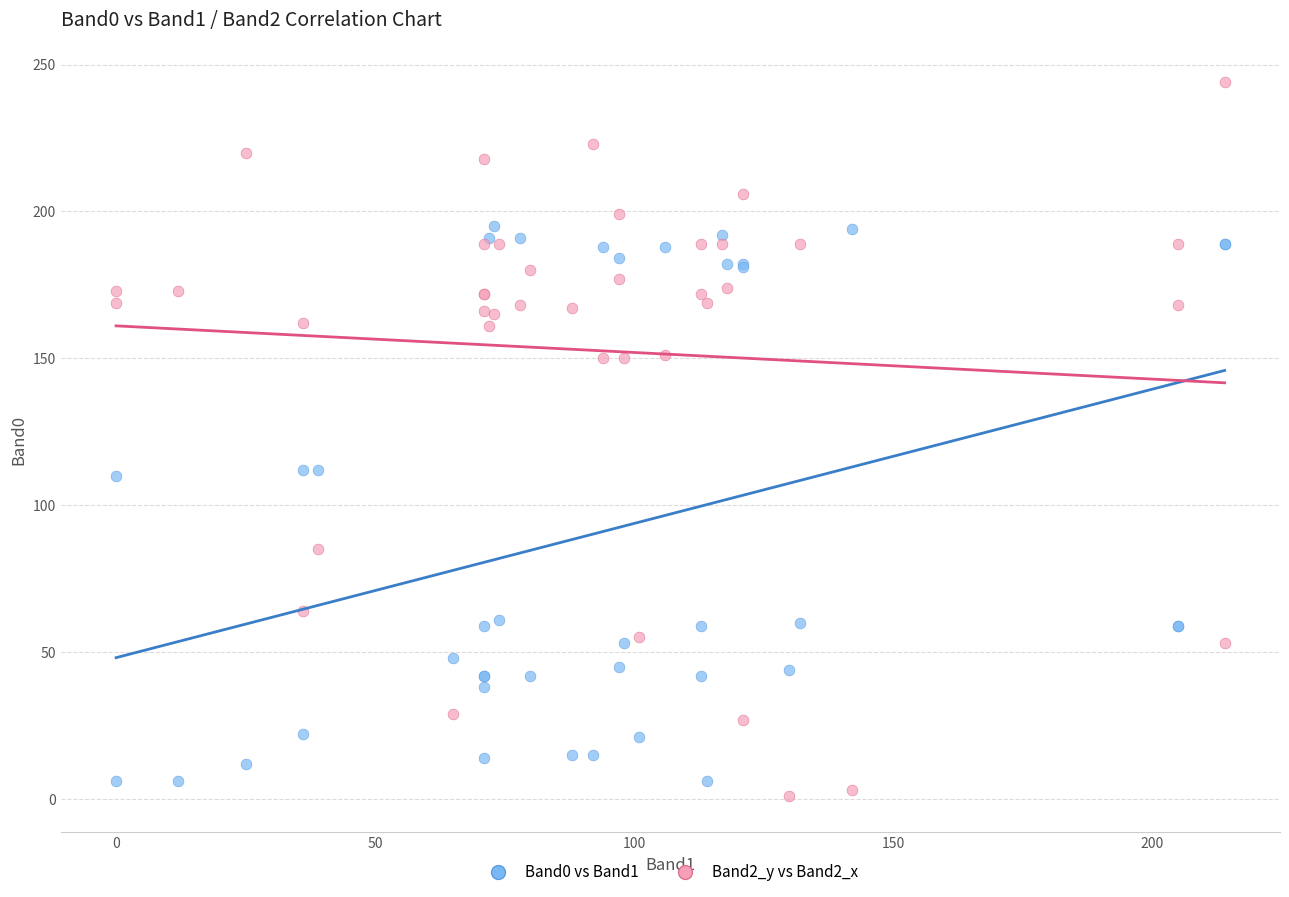

Which series has the largest Y range (max minus min)?

Band2_y vs Band2_x